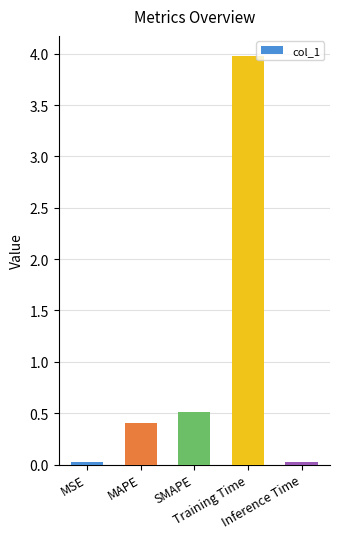

What is the maximum value shown in the chart?

4.0